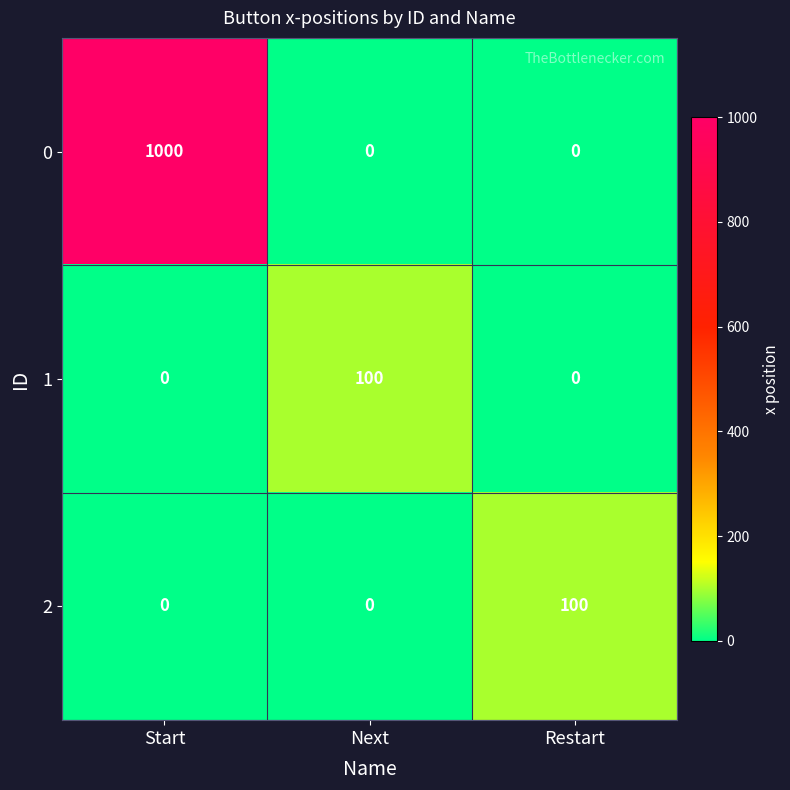

Count the 1 values in the range 0 to 100.

3